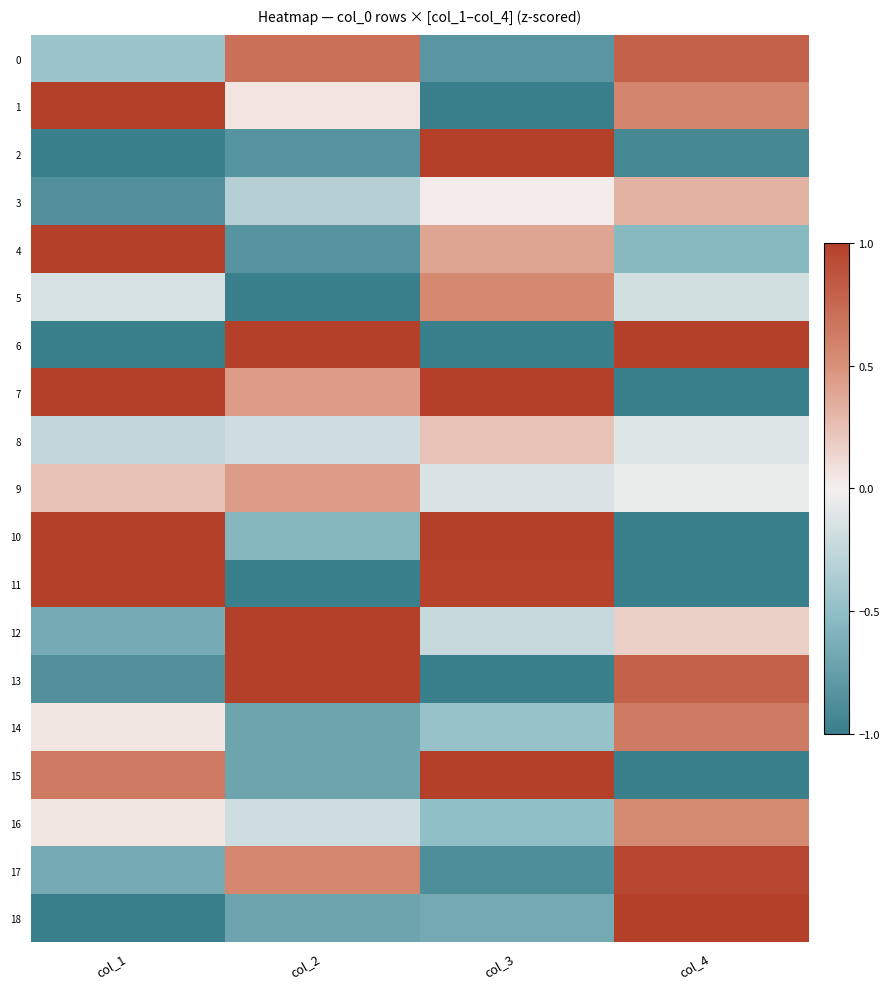

Reading left to right, extract all data points from this chart.

0: col_1=-0.5	col_2=0.7	col_3=-0.8	col_4=0.8
1: col_1=1.0	col_2=0.1	col_3=-1.0	col_4=0.6
2: col_1=-1.0	col_2=-0.8	col_3=1.0	col_4=-0.9
3: col_1=-0.9	col_2=-0.3	col_3=0.0	col_4=0.3
4: col_1=1.0	col_2=-0.8	col_3=0.4	col_4=-0.6
5: col_1=-0.2	col_2=-1.0	col_3=0.5	col_4=-0.2
6: col_1=-1.0	col_2=1.0	col_3=-1.0	col_4=1.0
7: col_1=1.0	col_2=0.4	col_3=1.0	col_4=-1.0
8: col_1=-0.3	col_2=-0.2	col_3=0.2	col_4=-0.1
9: col_1=0.2	col_2=0.4	col_3=-0.1	col_4=-0.1
10: col_1=1.0	col_2=-0.6	col_3=1.0	col_4=-1.0
11: col_1=1.0	col_2=-1.0	col_3=1.0	col_4=-1.0
12: col_1=-0.7	col_2=1.0	col_3=-0.2	col_4=0.2
13: col_1=-0.9	col_2=1.0	col_3=-1.0	col_4=0.8
14: col_1=0.0	col_2=-0.7	col_3=-0.5	col_4=0.6
15: col_1=0.6	col_2=-0.7	col_3=1.0	col_4=-1.0
16: col_1=0.0	col_2=-0.2	col_3=-0.5	col_4=0.5
17: col_1=-0.7	col_2=0.6	col_3=-0.9	col_4=1.0
18: col_1=-1.0	col_2=-0.7	col_3=-0.7	col_4=1.0